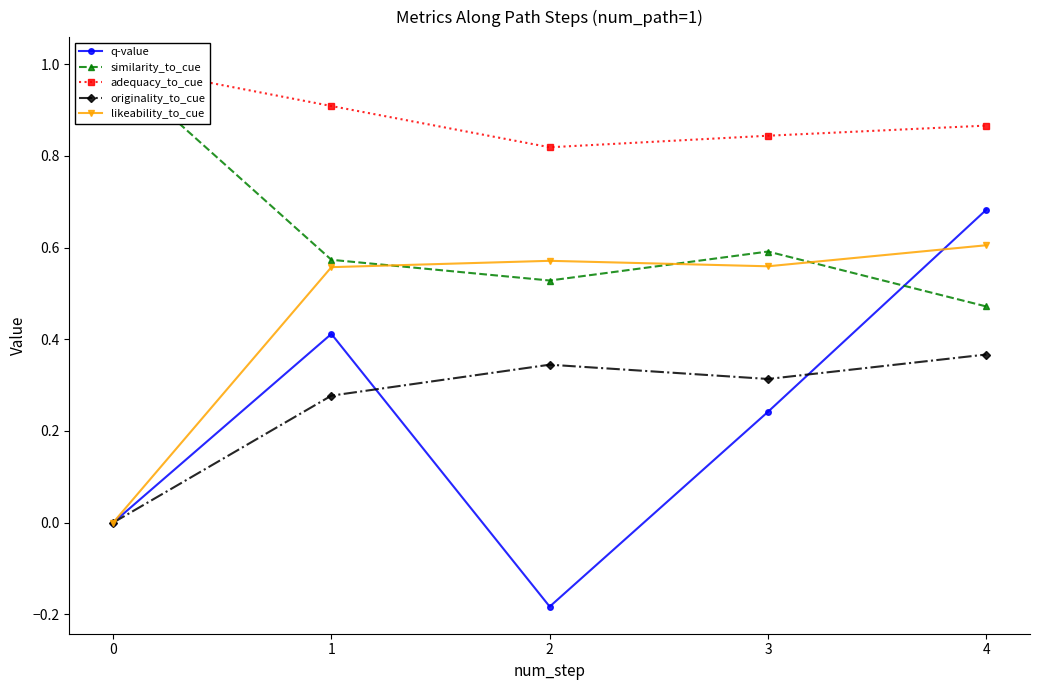

At which category is the sum across all series the highest?

4